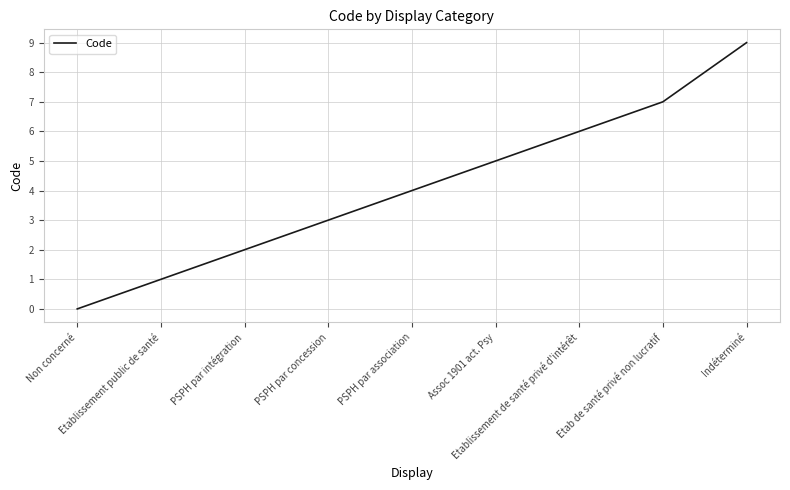

Reading left to right, transcribe all the data shown in this chart.

0	1	2	3	4	5	6	7	9